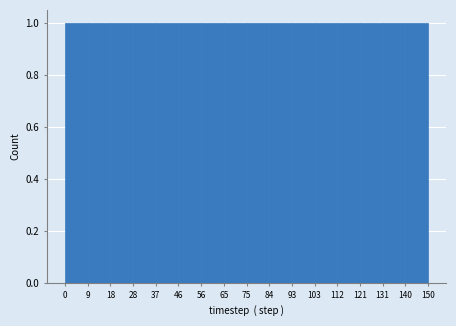

Reading left to right, list every bar in this chart as the range it spans on the x-axis followed by its height. The values are not printed on the chart, so give them approximately, as read against the axis.

0 to 9: 1
9 to 18: 1
18 to 28: 1
28 to 37: 1
37 to 46: 1
46 to 56: 1
56 to 65: 1
65 to 75: 1
75 to 84: 1
84 to 93: 1
93 to 103: 1
103 to 112: 1
112 to 121: 1
121 to 131: 1
131 to 140: 1
140 to 150: 1